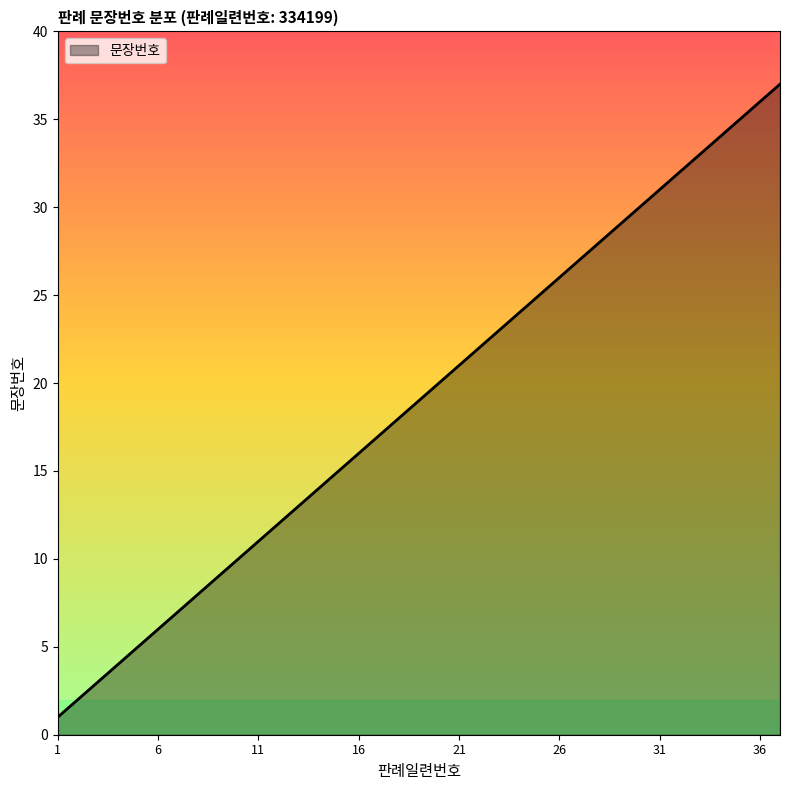

What is the difference between the maximum and minimum values?

36